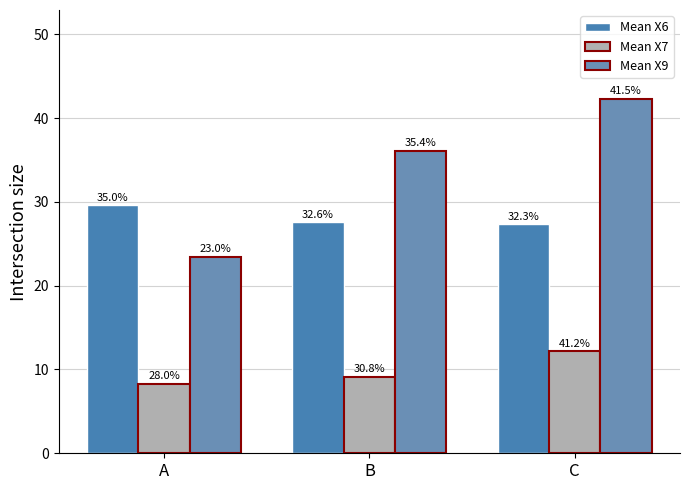

Are the bars grouped side by side (vs. stacked)?

Yes